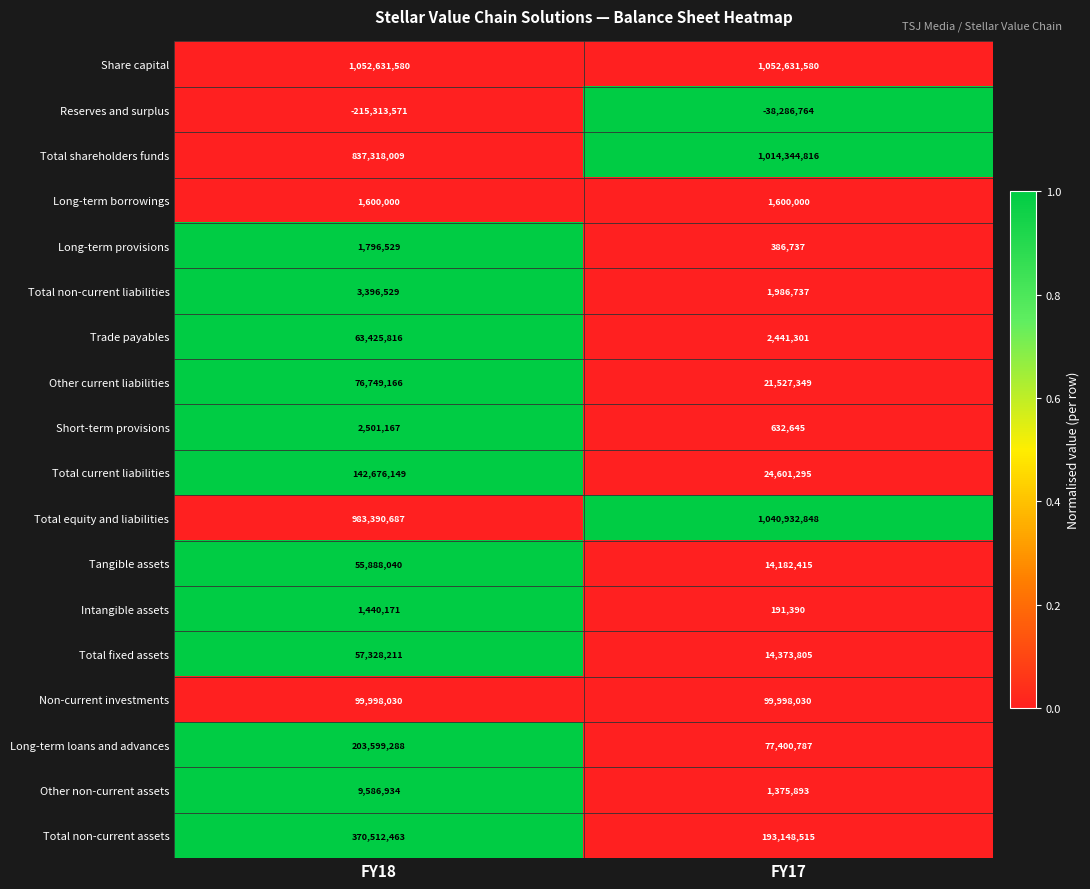

The Total fixed assets series shows 14373805 at FY17. True or false?

True